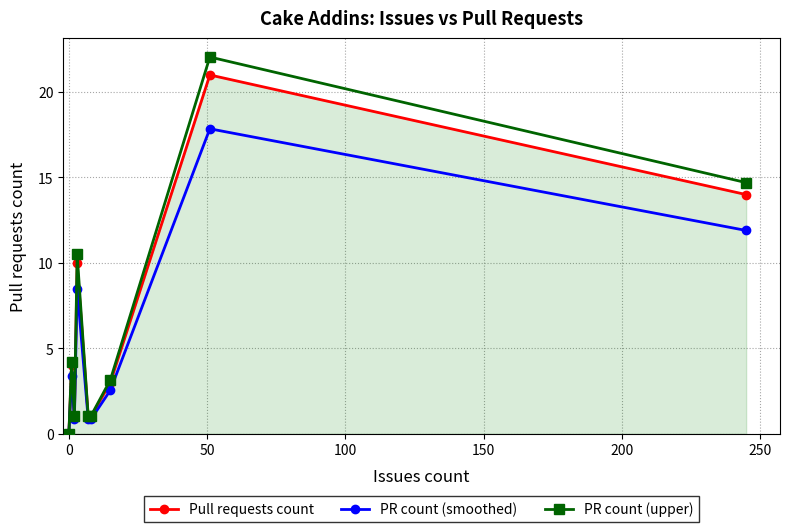

Which series has the widest spread of values?

PR count (upper)